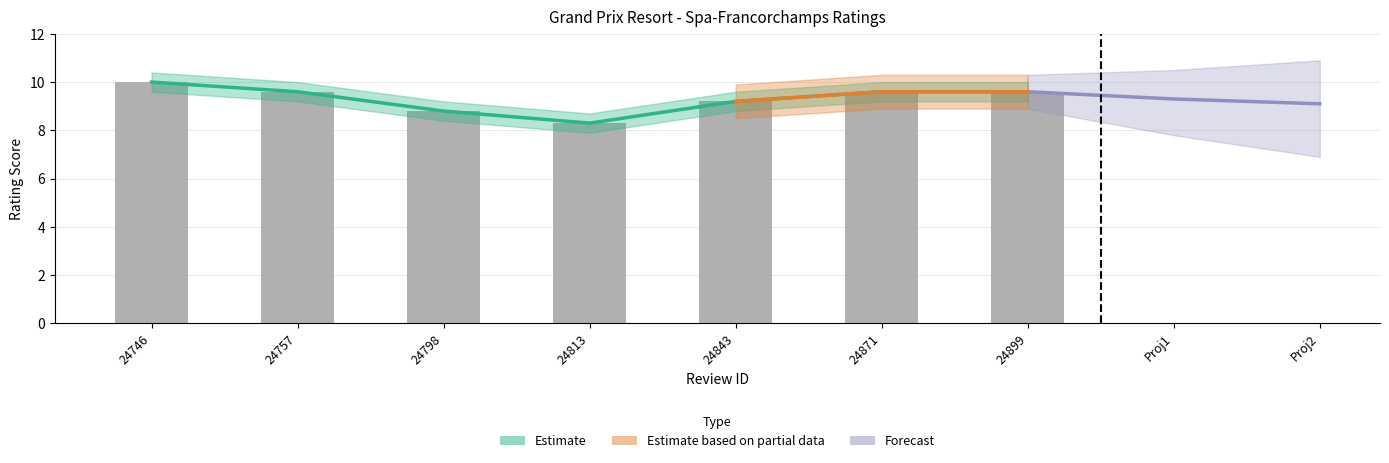

List the labels in order of value, largest first.

24746, 24757, 24871, 24899, 24843, 24798, 24813